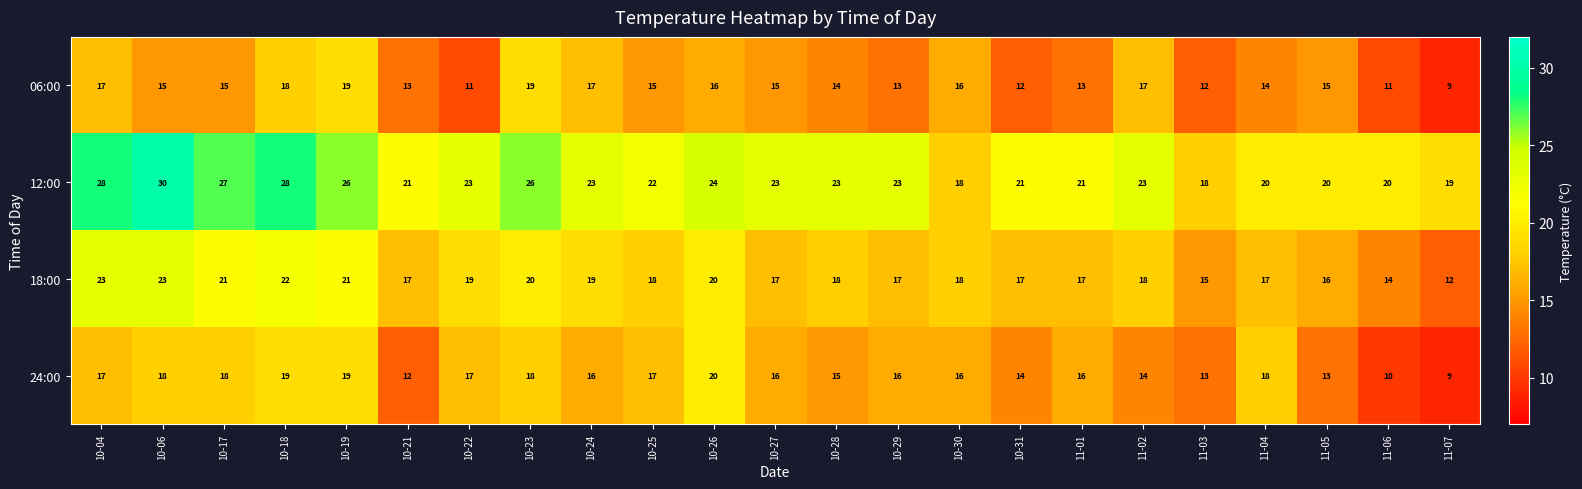

What is the average value of the 12:00 series?

23